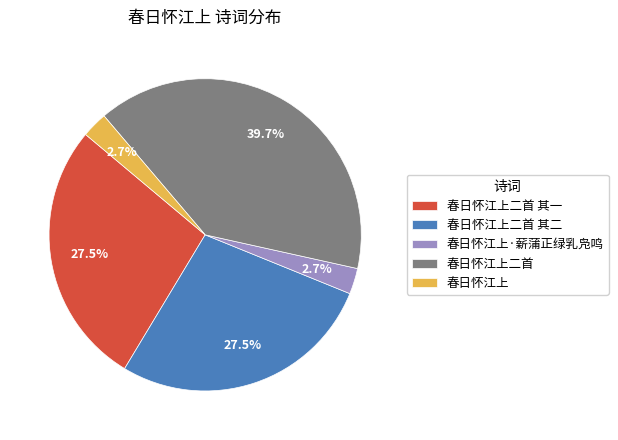

Approximately how many times larger is the value at 春日怀江上二首 其二 compared to 春日怀江上二首 其一?

1.0